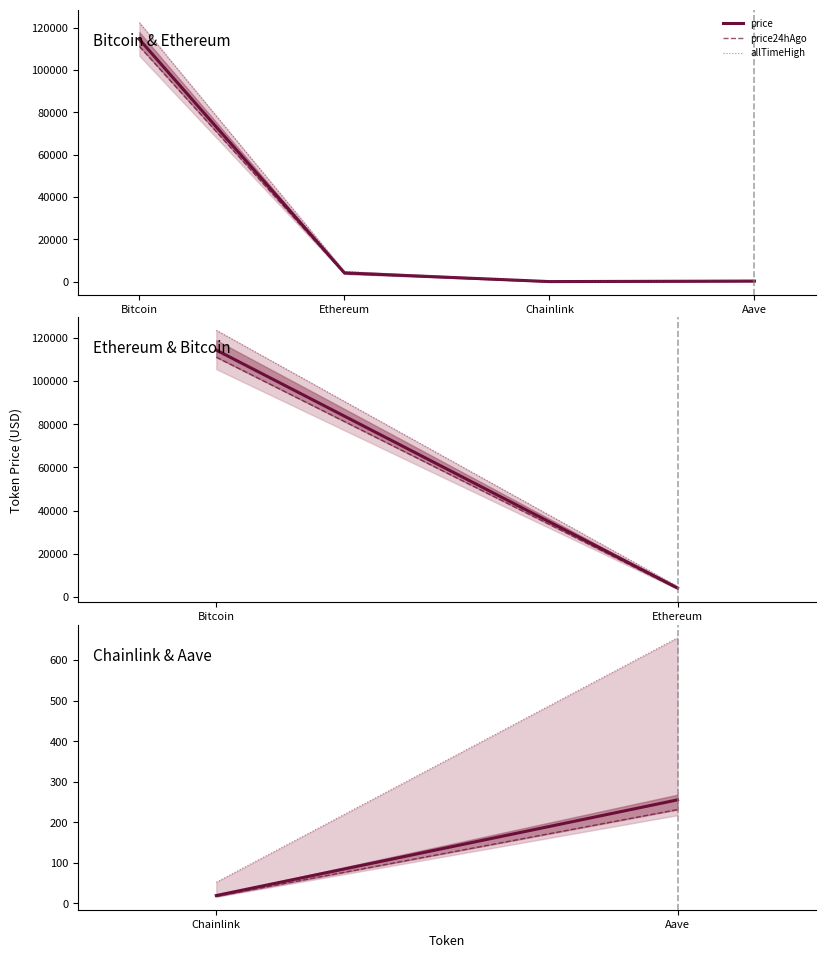

Between Chainlink and Aave, which series saw the biggest shift?

allTimeHigh